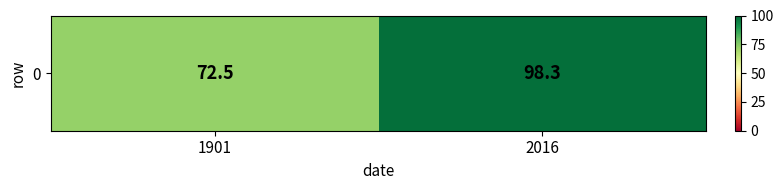

How many categories are shown in the chart?

2